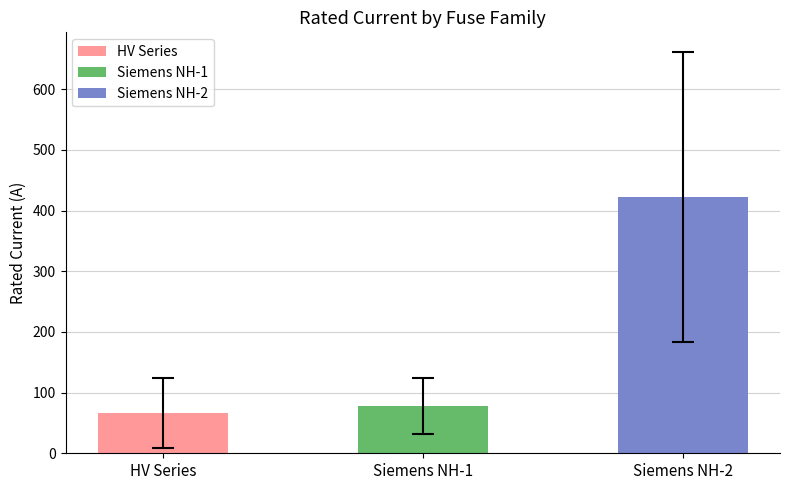

How many values exceed 77?

2